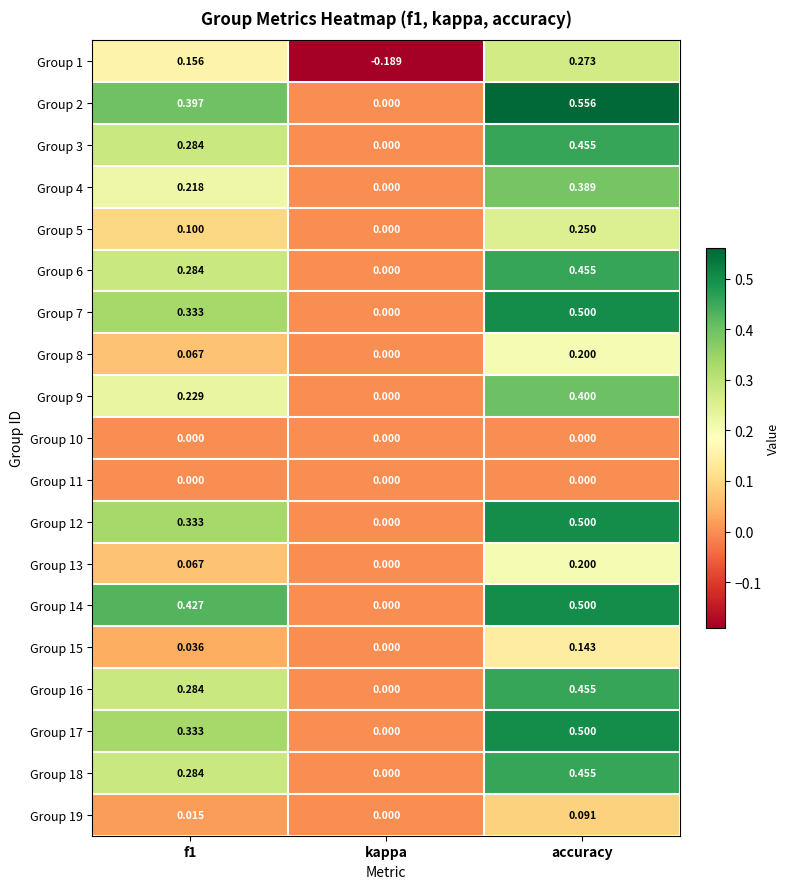

Is the value of Group 1 at accuracy greater than the value of Group 9 at accuracy?

No